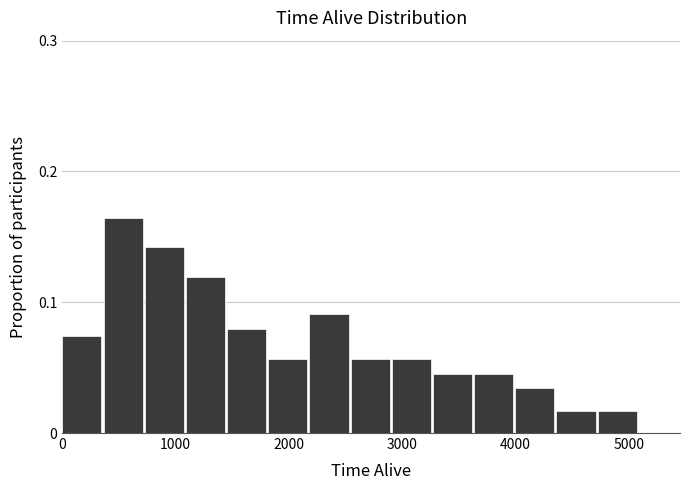

Around what value on the x-axis is the tallest bar? Give the approximate position of its centre, as read against the axis.

500